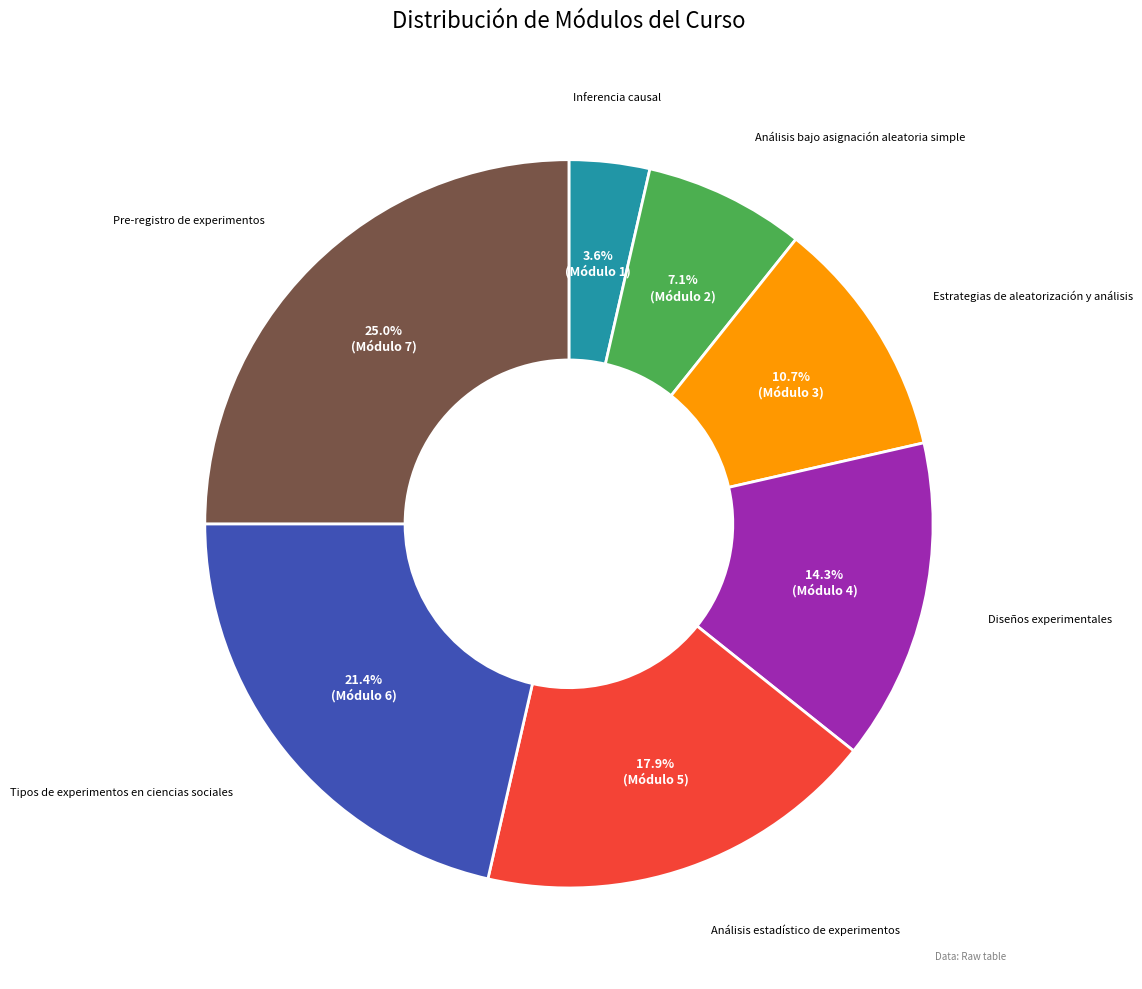

Between Estrategias de aleatorización y análisis and Pre-registro de experimentos, which is larger?

Pre-registro de experimentos